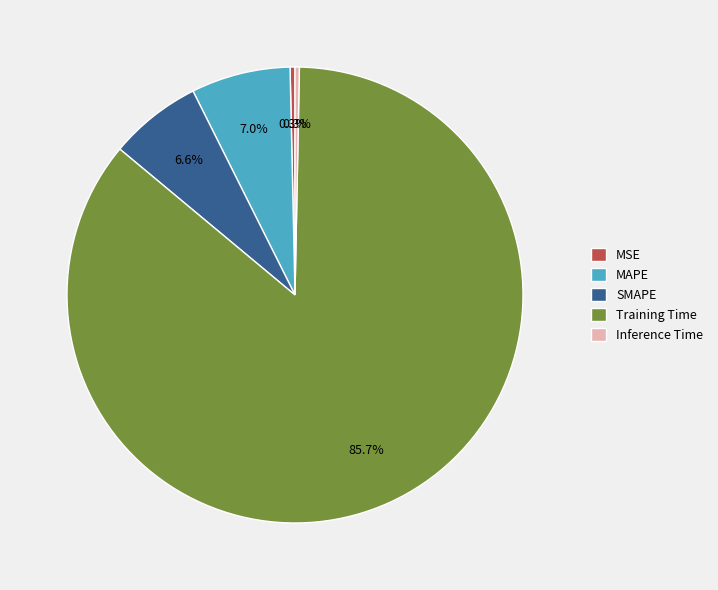

What portion of the pie excludes Inference Time?

99.7%